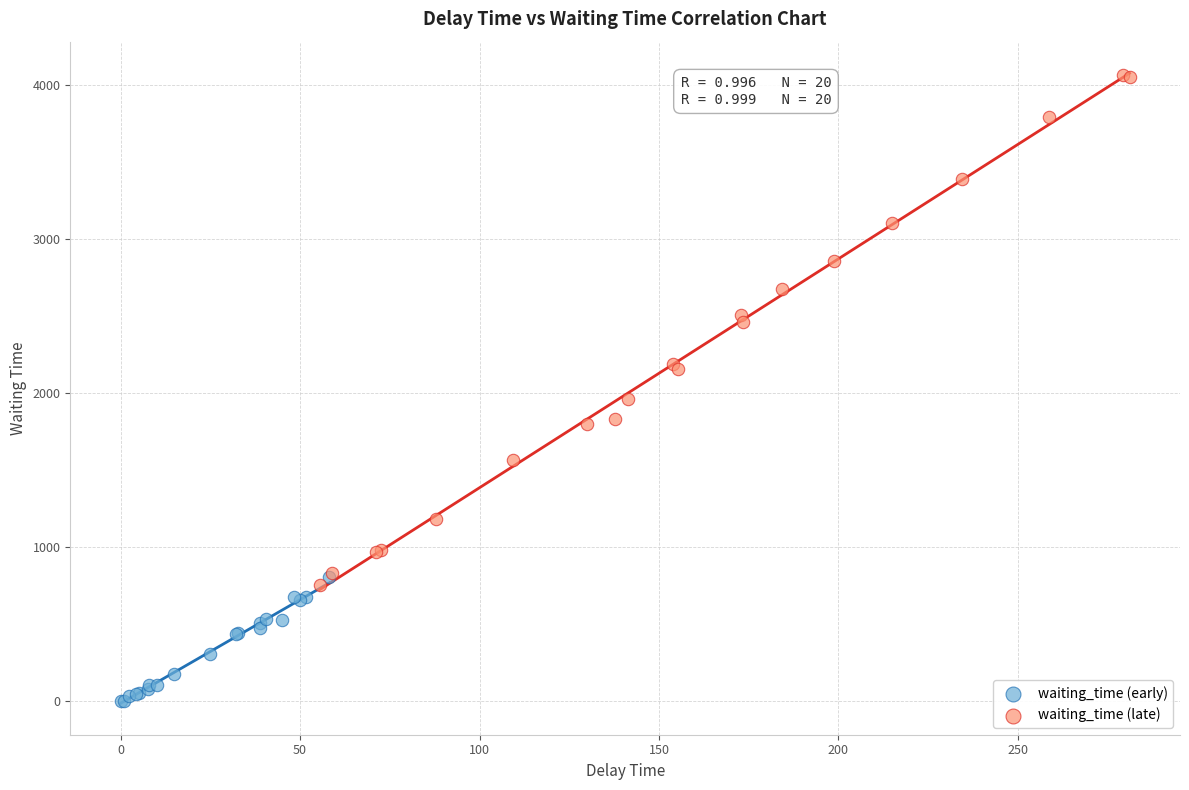

What are all the series names shown in the legend?

waiting_time (early), waiting_time (late)